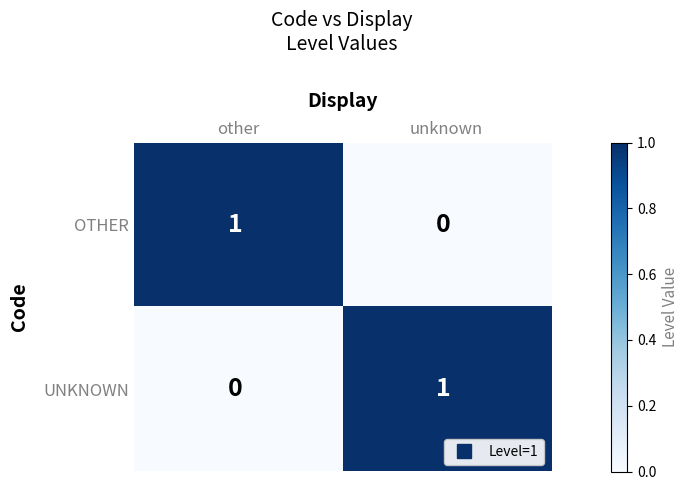

Rank the series at other from highest to lowest value.

OTHER, UNKNOWN